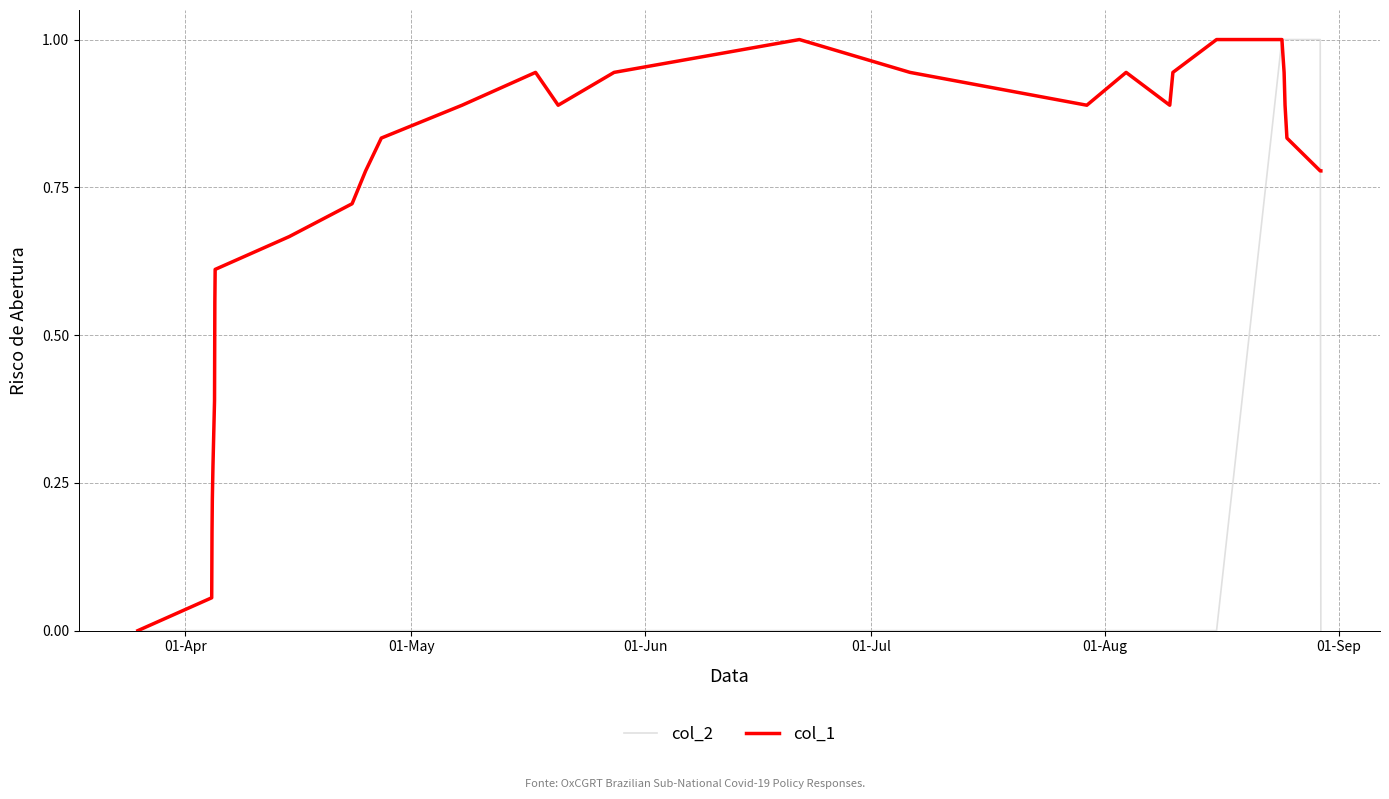

What is the highest value of the col_2 series?

1.0